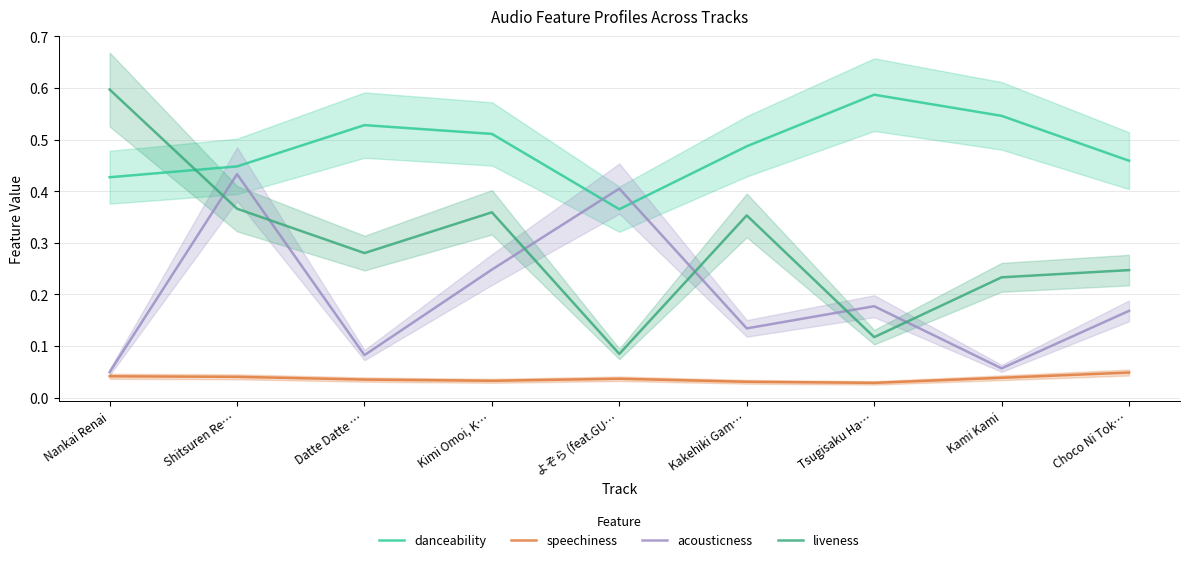

At Tsugisaku Ha…, list the series in order from smallest to largest.

speechiness, liveness, acousticness, danceability